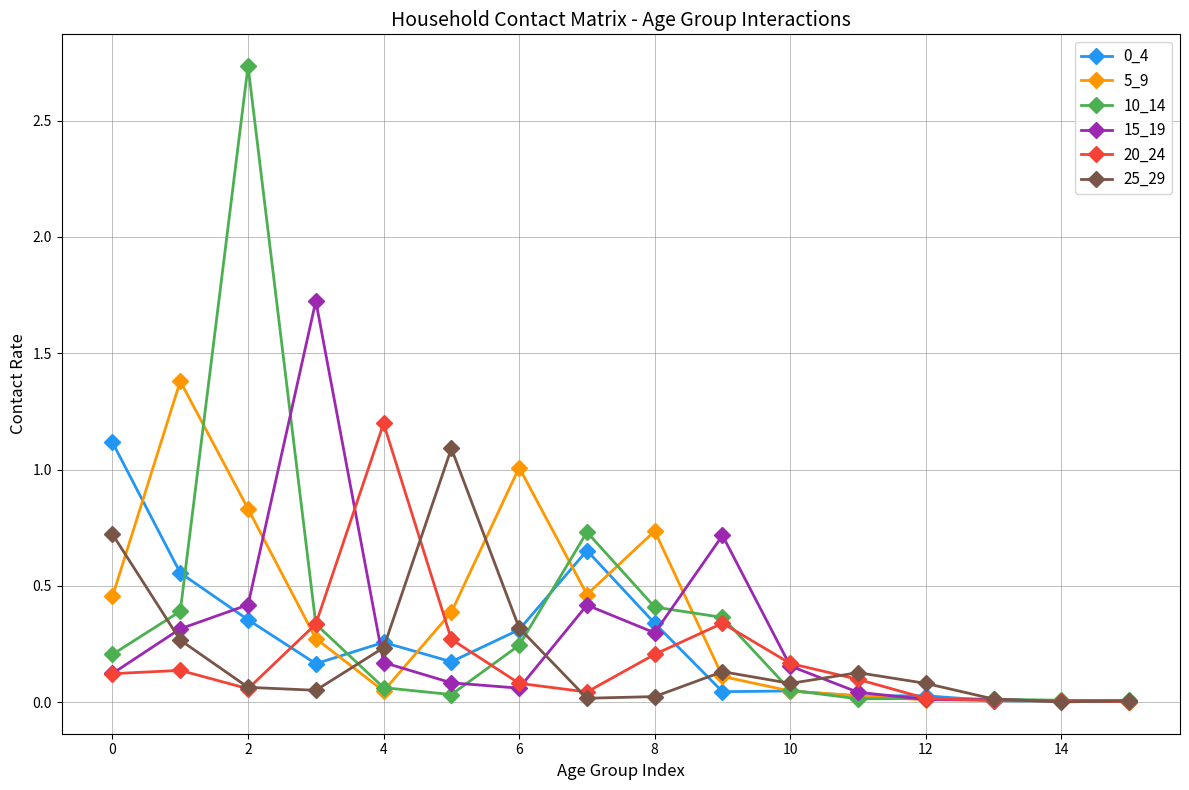

What is the maximum value for 5_9?

1.4